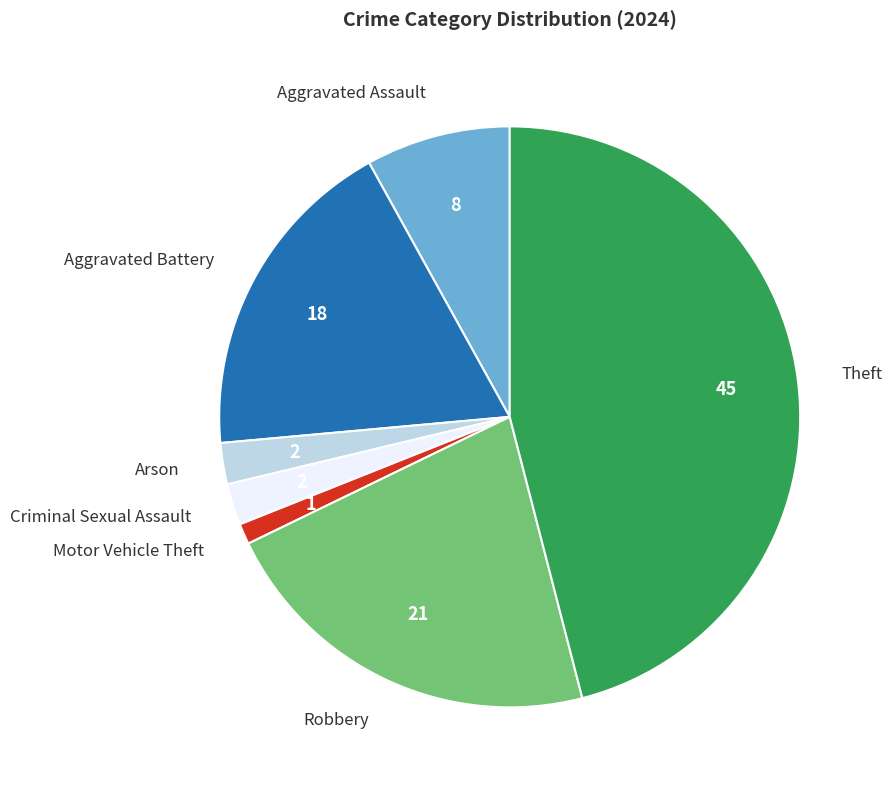

Approximately how many times larger is the value at Aggravated Assault compared to Criminal Sexual Assault?

3.5